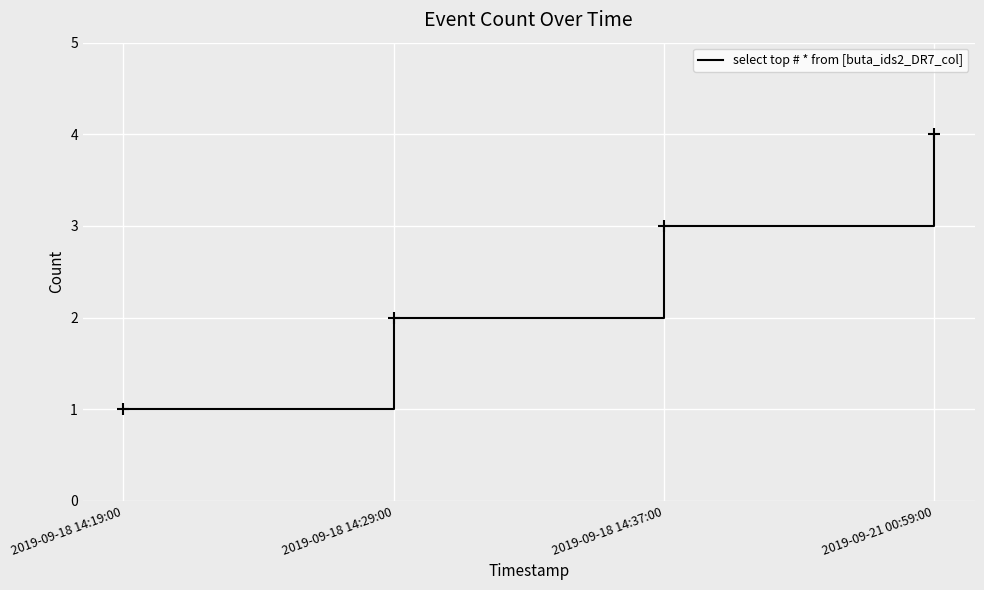

Reading left to right, list all the values displayed in this chart.

2019-09-18 14:19:00=1	2019-09-18 14:29:00=2	2019-09-18 14:37:00=3	2019-09-21 00:59:00=4